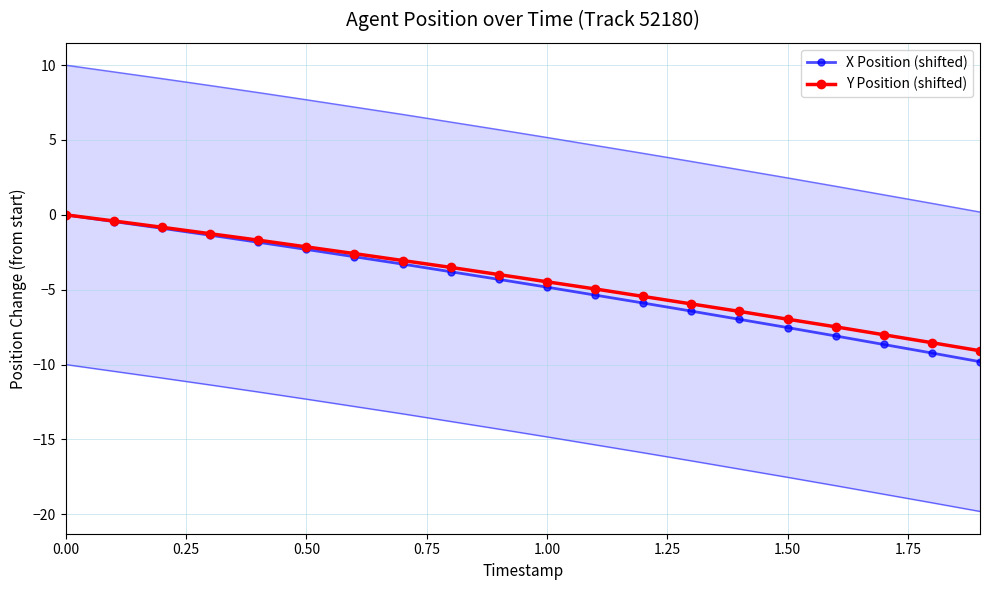

Reading right to left, extract all data points from this chart.

X Position (shifted): -9.8	-9.2	-8.7	-8.1	-7.5	-7.0	-6.4	-5.9	-5.4	-4.8	-4.3	-3.8	-3.3	-2.8	-2.3	-1.8	-1.4	-0.9	-0.4	0.0
Y Position (shifted): -9.1	-8.5	-8.0	-7.5	-7.0	-6.5	-6.0	-5.5	-5.0	-4.5	-4.0	-3.5	-3.0	-2.6	-2.1	-1.7	-1.3	-0.8	-0.4	0.0